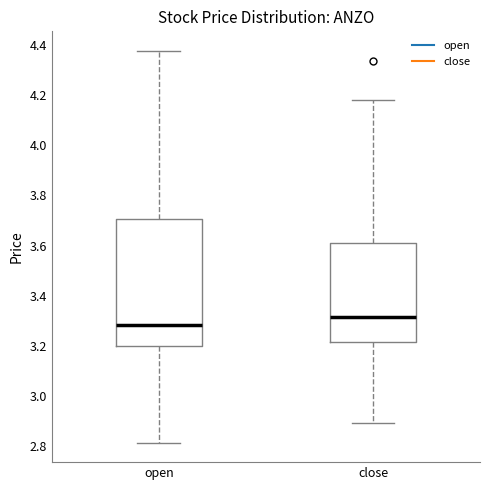

Reading left to right, transcribe this box plot: for each box, give where its median line is, the range the box spans, and where its two whiskers end, as read against the y-axis. The values are not printed on the chart, so give them approximately, as read against the axis.

open: median 3.28, box 3.20 to 3.70, whiskers 2.82 to 4.38
close: median 3.32, box 3.22 to 3.62, whiskers 2.90 to 4.18